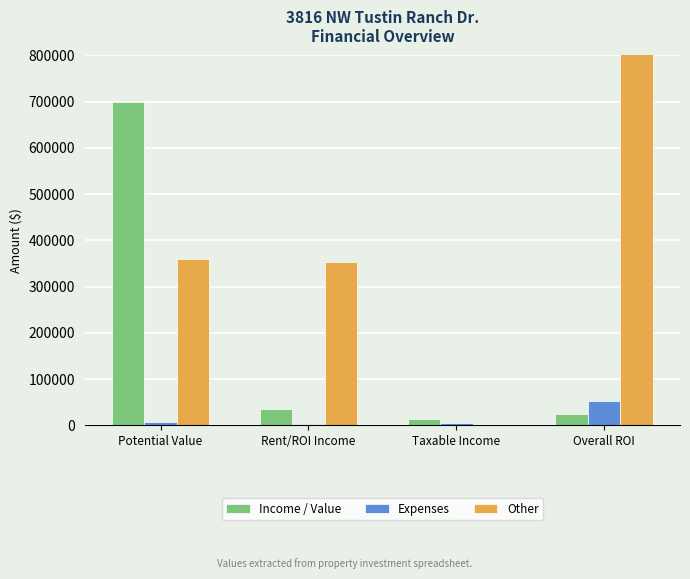

How many data points does each series have?

4